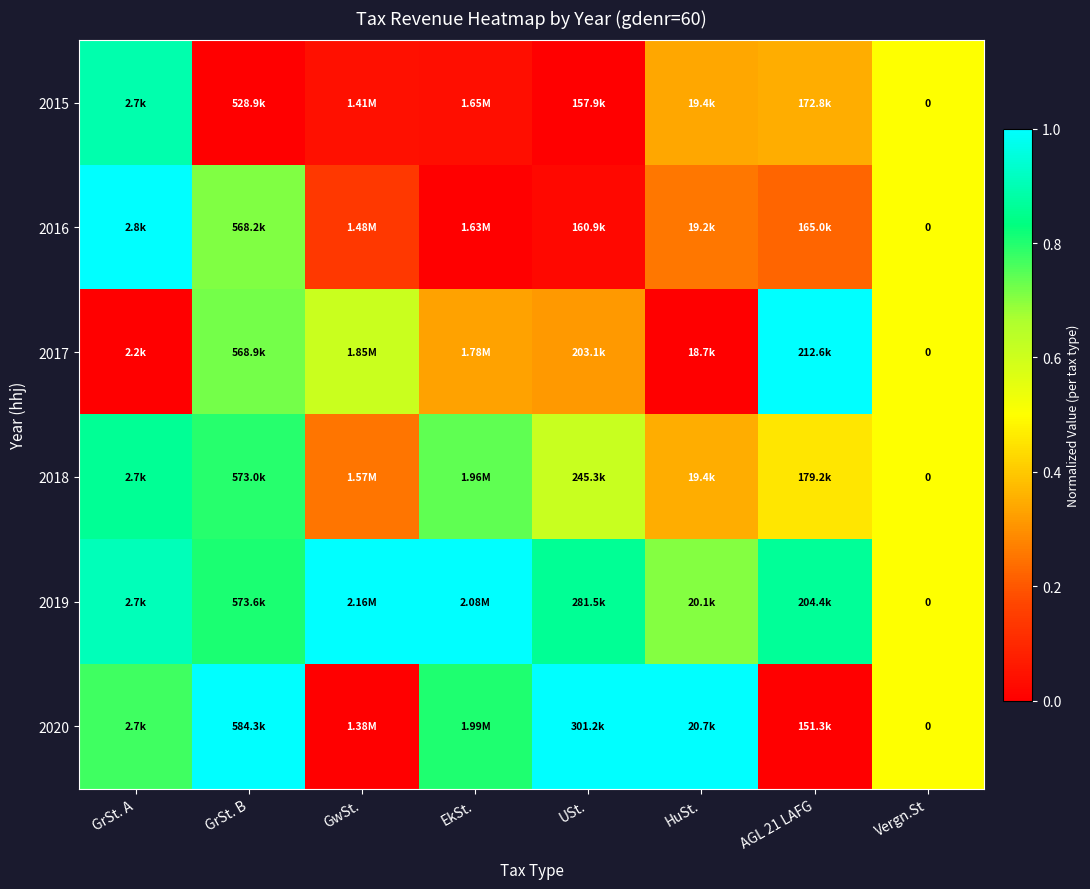

What is the difference between the maximum and minimum values in the 2016 series?

1.0